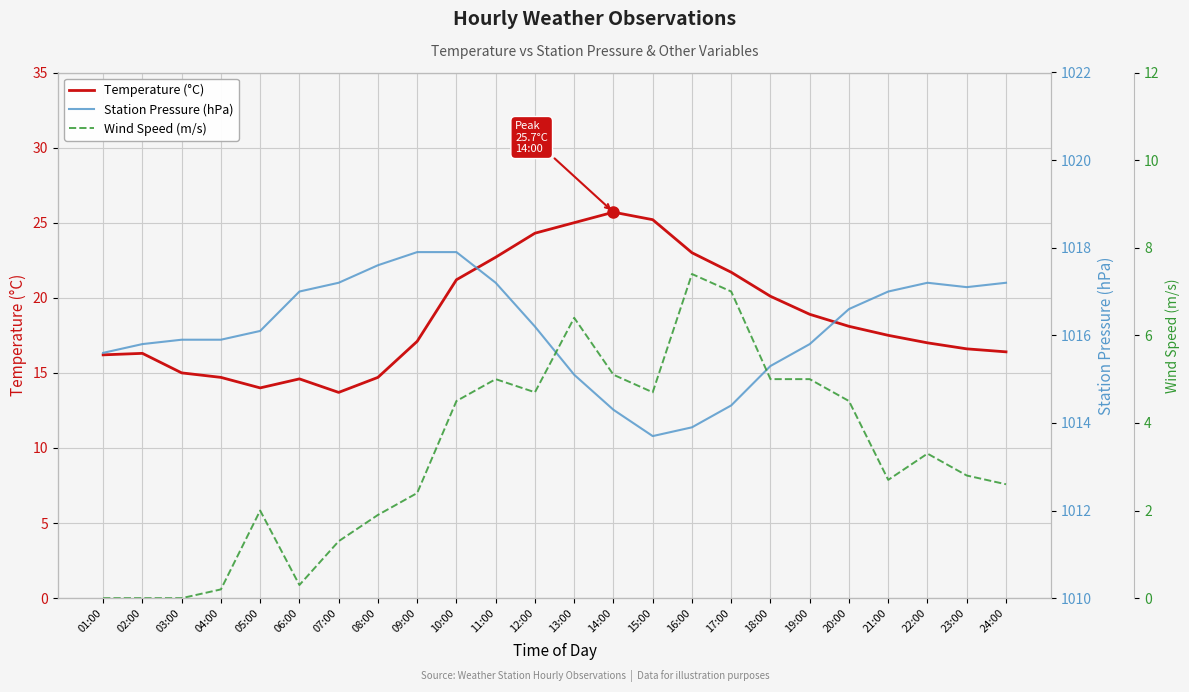

What is the label of the 19th point from the left?

19:00